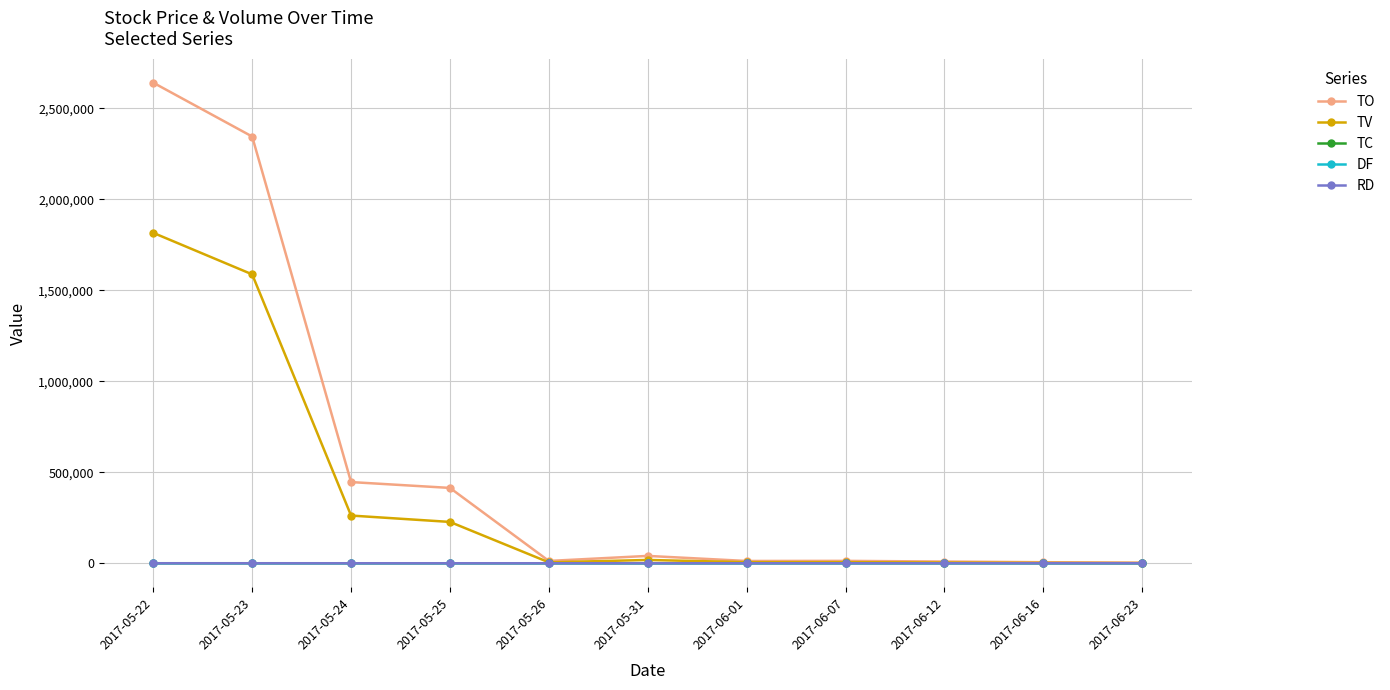

The TO series shows 3480028.5 at 2017-05-22. True or false?

False